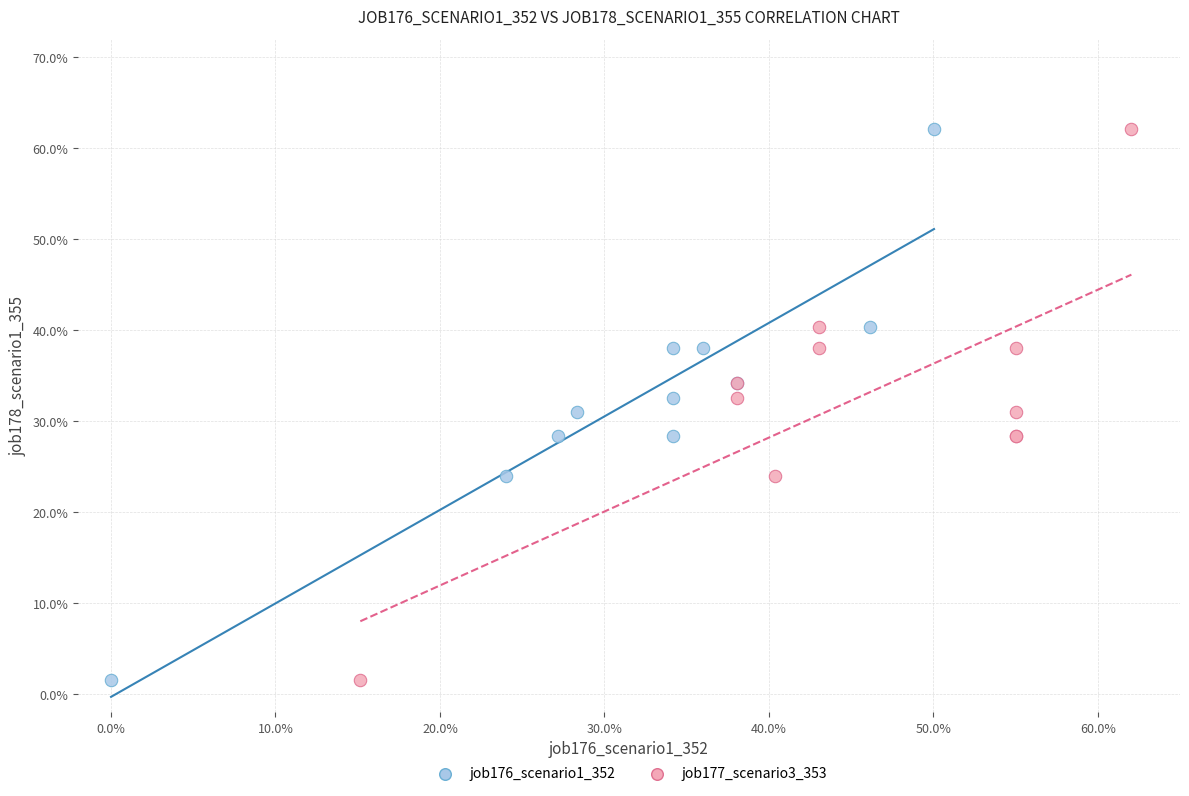

What are all the series names shown in the legend?

job176_scenario1_352, job177_scenario3_353